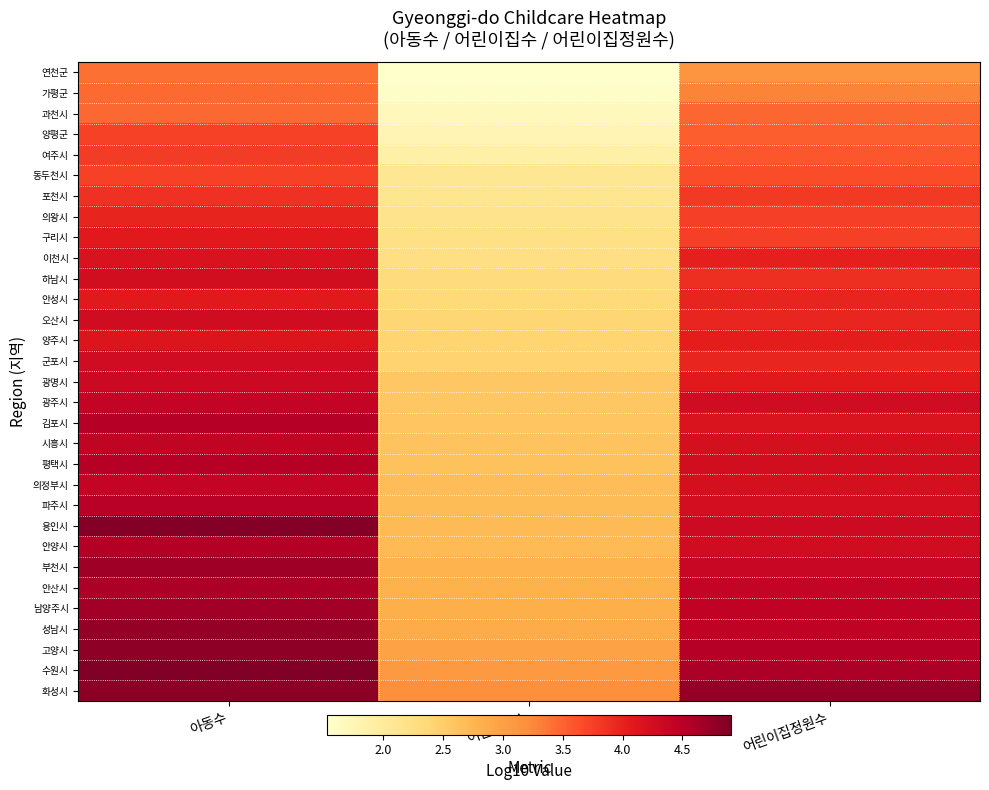

Reading left to right, list all the values displayed in this chart.

연천군: 아동수=3.4	어린이집수=1.5	어린이집정원수=3.1
가평군: 아동수=3.4	어린이집수=1.6	어린이집정원수=3.3
과천시: 아동수=3.5	어린이집수=1.7	어린이집정원수=3.5
양평군: 아동수=3.7	어린이집수=1.8	어린이집정원수=3.5
여주시: 아동수=3.8	어린이집수=1.9	어린이집정원수=3.6
동두천시: 아동수=3.7	어린이집수=2.1	어린이집정원수=3.7
포천시: 아동수=3.9	어린이집수=2.1	어린이집정원수=3.8
의왕시: 아동수=4.0	어린이집수=2.2	어린이집정원수=3.8
구리시: 아동수=4.1	어린이집수=2.2	어린이집정원수=3.8
이천시: 아동수=4.2	어린이집수=2.2	어린이집정원수=4.0
하남시: 아동수=4.2	어린이집수=2.3	어린이집정원수=3.9
안성시: 아동수=4.1	어린이집수=2.4	어린이집정원수=4.0
오산시: 아동수=4.3	어린이집수=2.4	어린이집정원수=4.0
양주시: 아동수=4.1	어린이집수=2.4	어린이집정원수=4.0
군포시: 아동수=4.3	어린이집수=2.4	어린이집정원수=4.0
광명시: 아동수=4.3	어린이집수=2.6	어린이집정원수=4.1
광주시: 아동수=4.4	어린이집수=2.6	어린이집정원수=4.3
김포시: 아동수=4.5	어린이집수=2.6	어린이집정원수=4.2
시흥시: 아동수=4.4	어린이집수=2.6	어린이집정원수=4.2
평택시: 아동수=4.5	어린이집수=2.6	어린이집정원수=4.3
의정부시: 아동수=4.4	어린이집수=2.7	어린이집정원수=4.2
파주시: 아동수=4.5	어린이집수=2.7	어린이집정원수=4.2
용인시: 아동수=4.9	어린이집수=2.7	어린이집정원수=4.3
안양시: 아동수=4.5	어린이집수=2.7	어린이집정원수=4.3
부천시: 아동수=4.7	어린이집수=2.8	어린이집정원수=4.4
안산시: 아동수=4.6	어린이집수=2.8	어린이집정원수=4.4
남양주시: 아동수=4.7	어린이집수=2.8	어린이집정원수=4.4
성남시: 아동수=4.8	어린이집수=2.9	어린이집정원수=4.4
고양시: 아동수=4.8	어린이집수=3.0	어린이집정원수=4.5
수원시: 아동수=4.9	어린이집수=3.1	어린이집정원수=4.6
화성시: 아동수=4.8	어린이집수=3.2	어린이집정원수=4.8